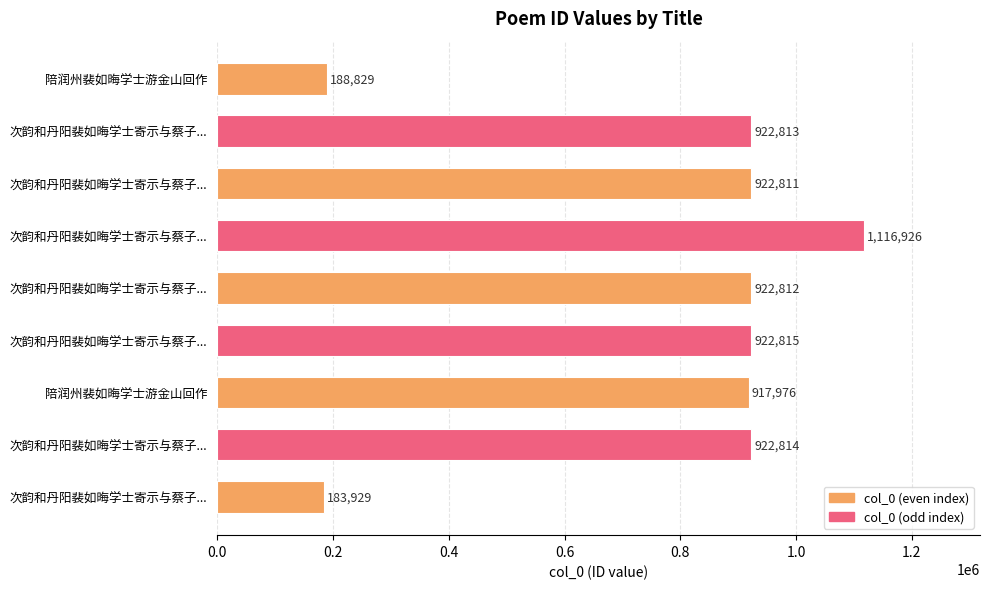

What is the smallest value displayed?

183929